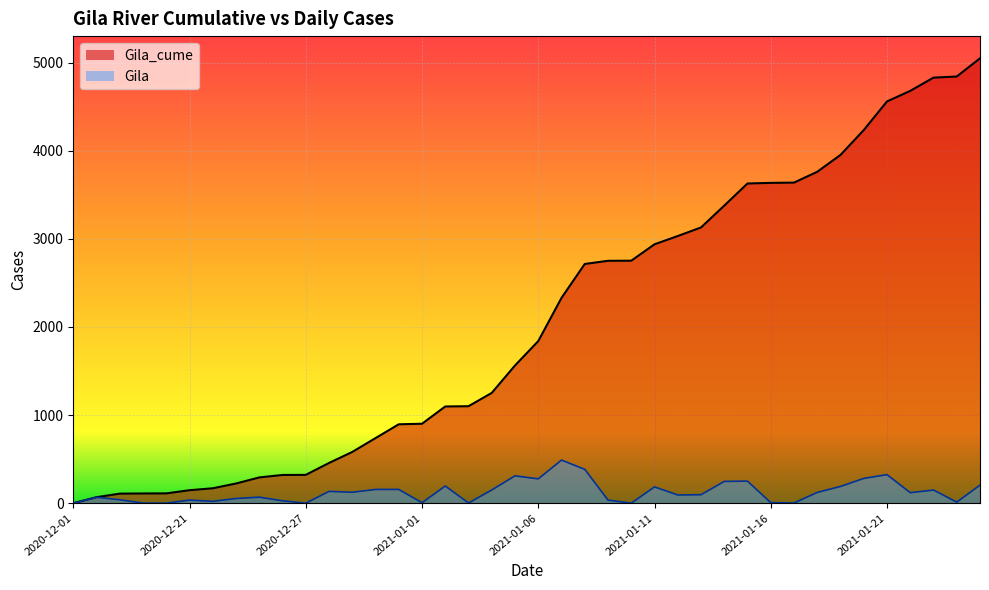

What is the label of the 34th point from the left?

2021-01-19